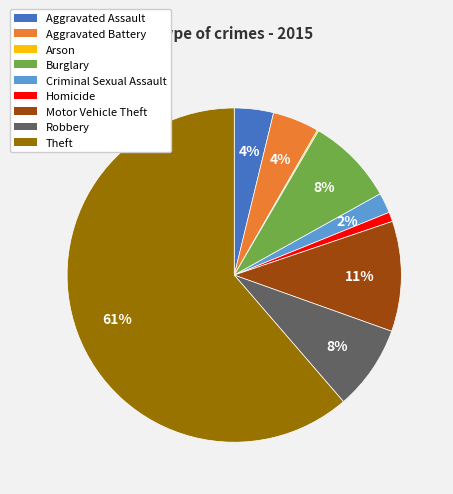

Between Motor Vehicle Theft and Aggravated Battery, which is larger?

Motor Vehicle Theft